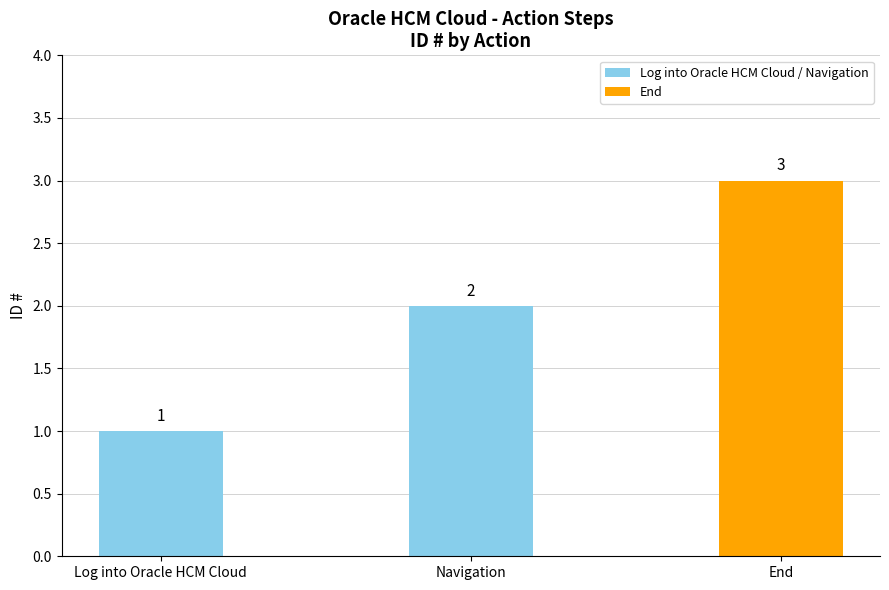

How many values are between 1 and 3?

3